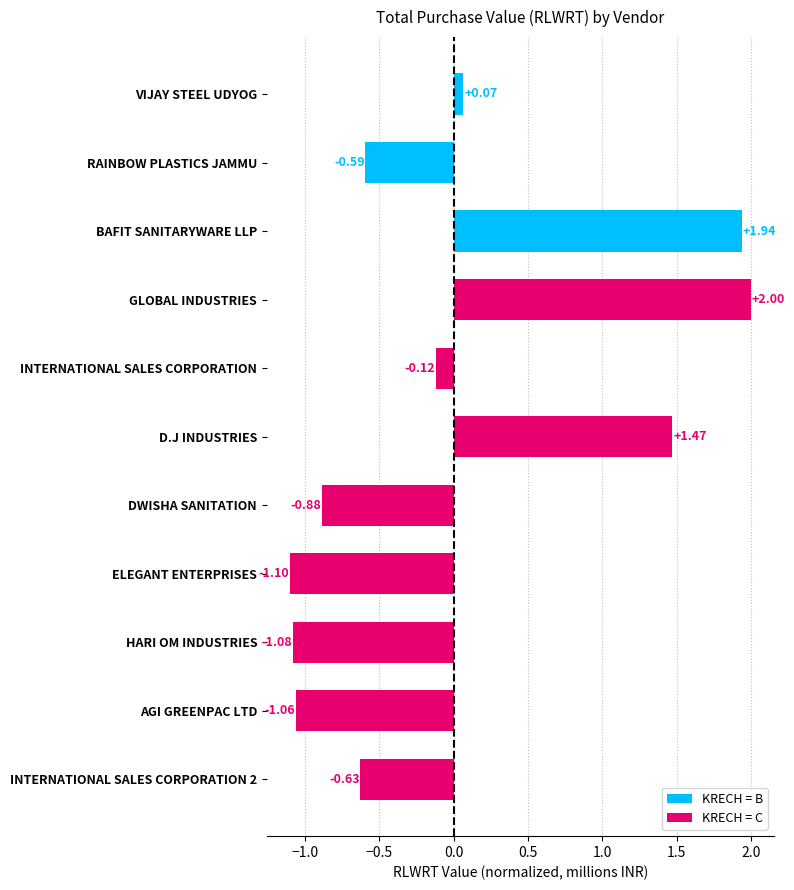

What is the change in value from GLOBAL INDUSTRIES to ELEGANT ENTERPRISES?

-3.1